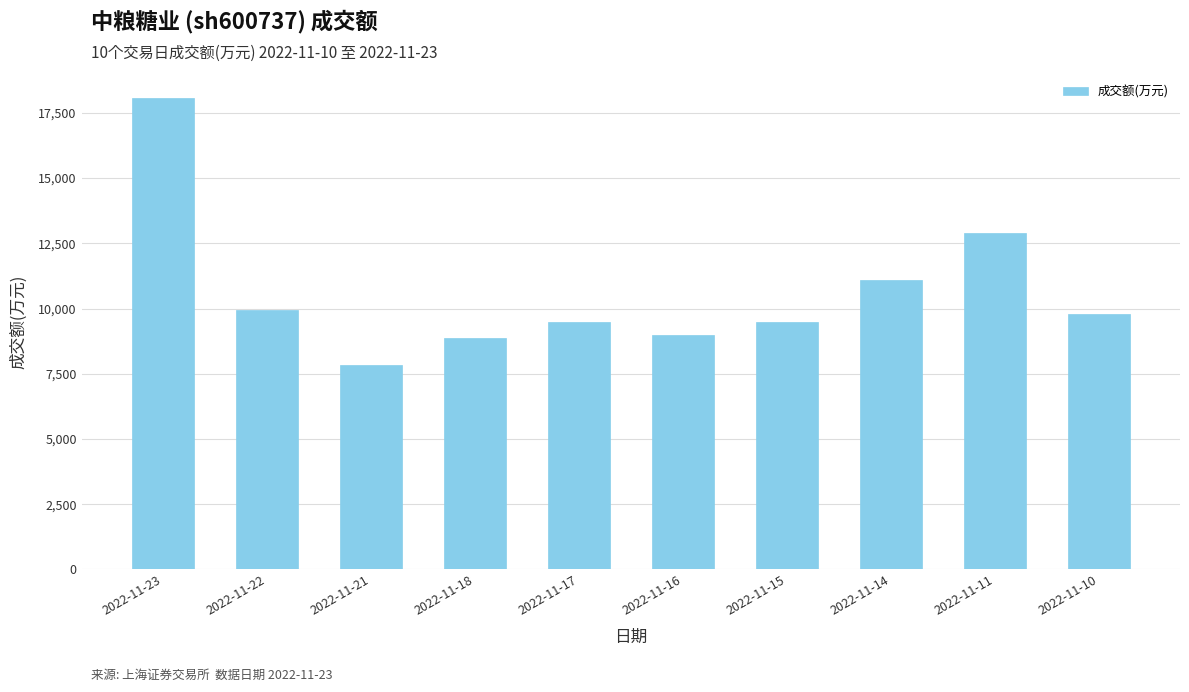

How many values are below 9797?

5